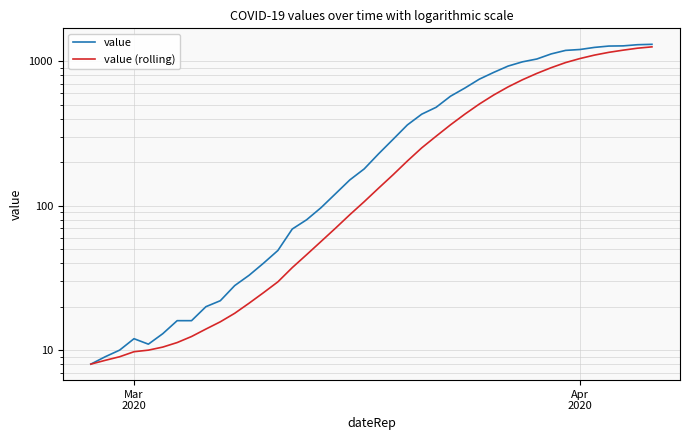

List the series in order of their overall mean, highest first.

value, value (rolling)